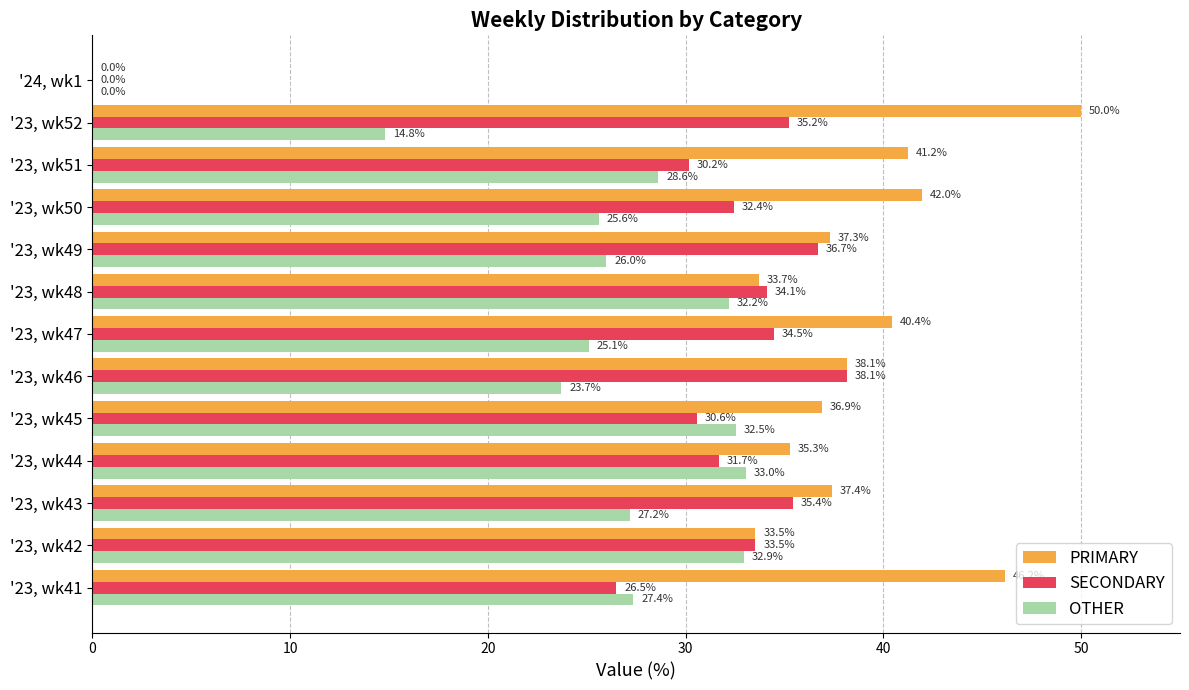

What is the sum of all PRIMARY values?

472.0